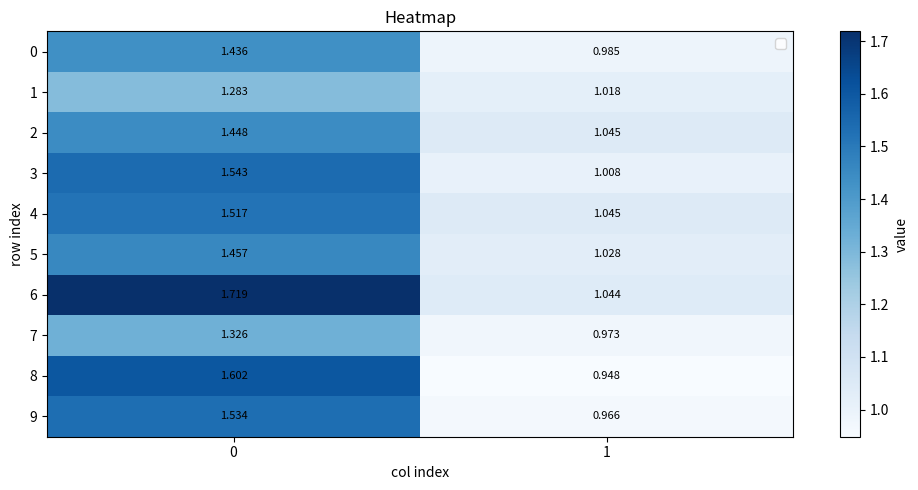

Is the value of 3 at 0 greater than the value of 0 at 1?

Yes